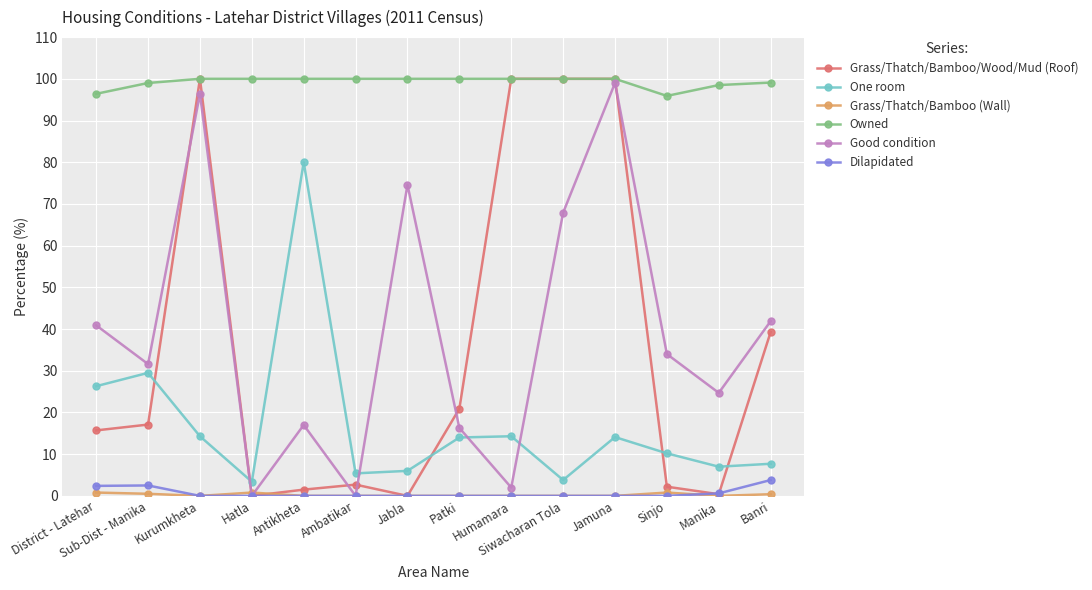

What is the maximum value for Good condition?

99.0